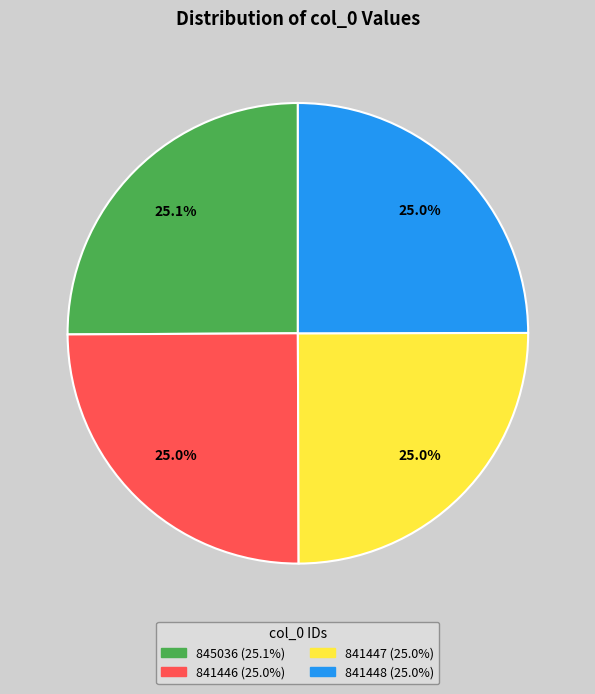

How much of the chart is everything except 845036?

74.9%